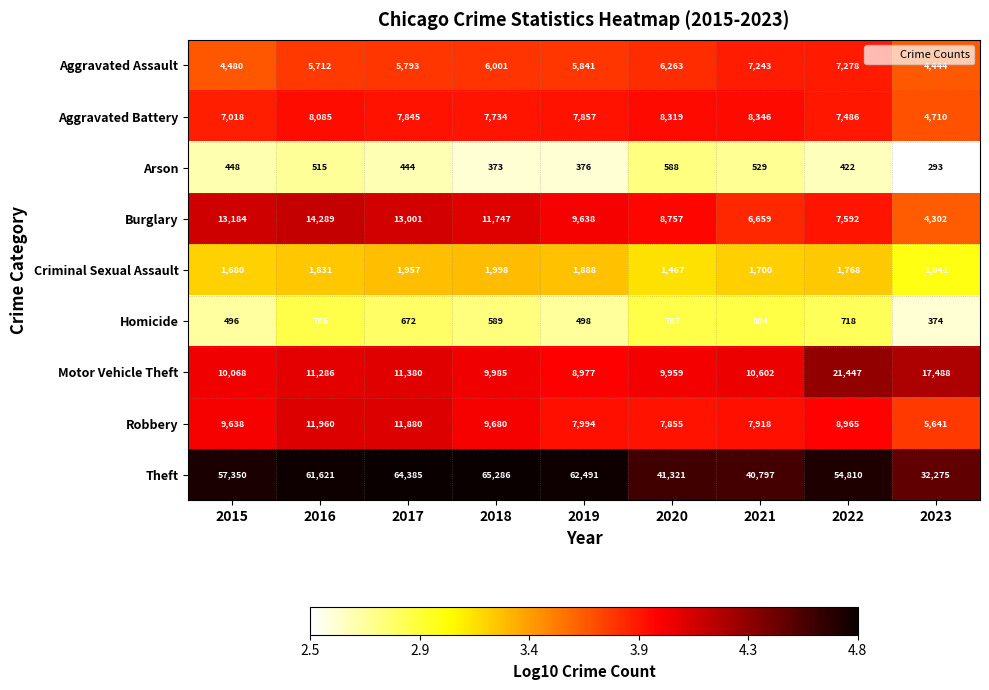

Where is Aggravated Assault nearest to the value 5861?

2019